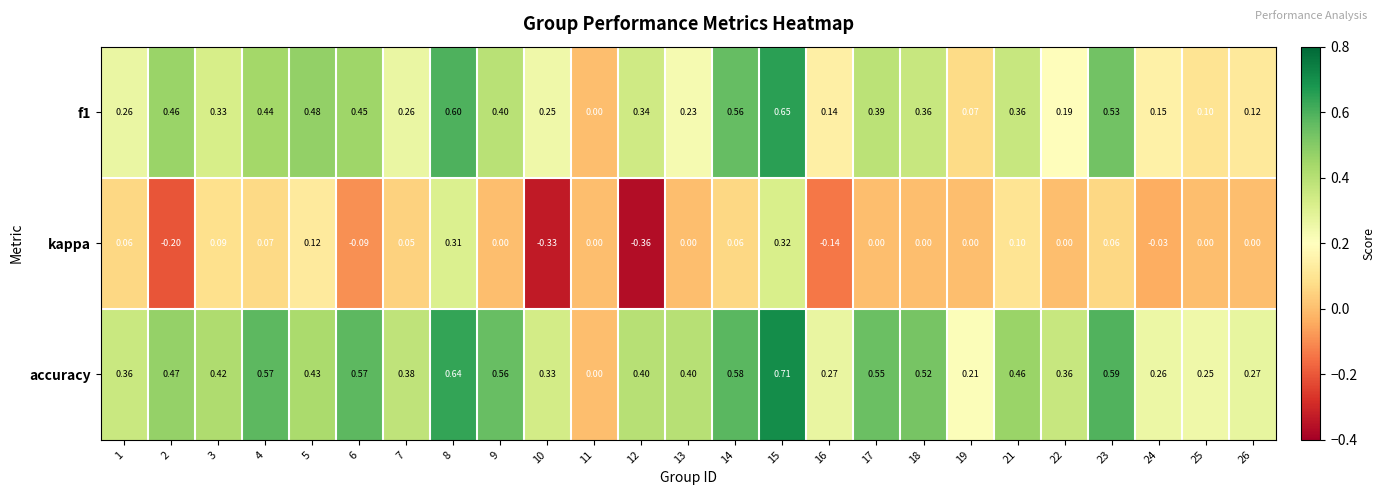

Which series has the largest total across all categories?

accuracy